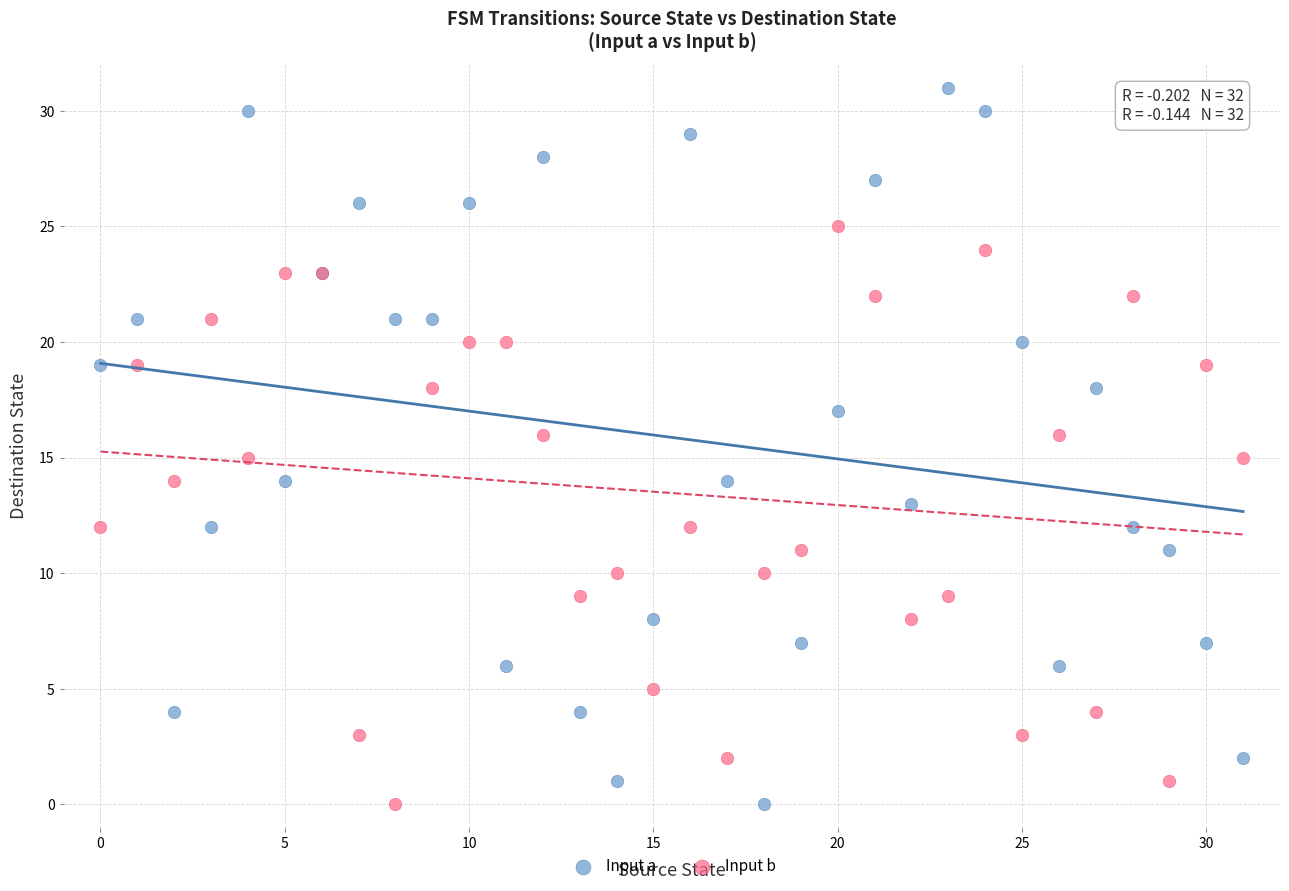

Which series has the widest spread of Y values?

Input a